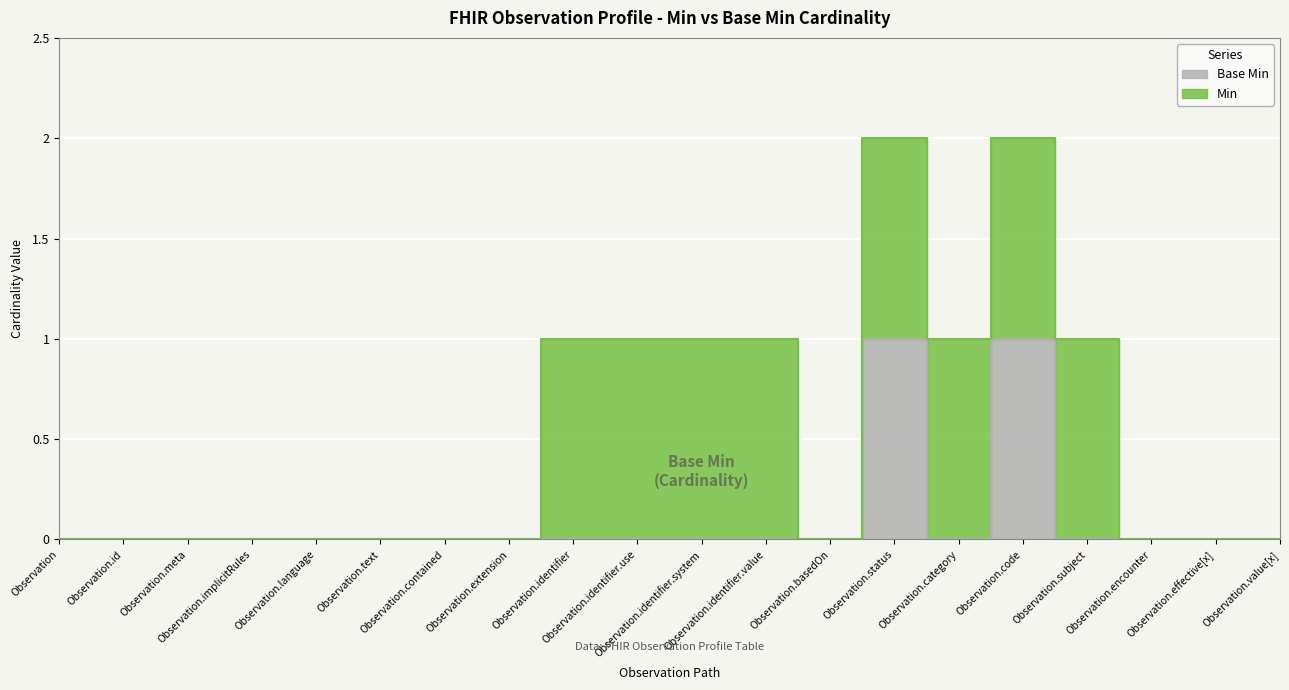

Reading left to right, extract all data points from this chart.

Observation=0	Observation.id=0	Observation.meta=0	Observation.implicitRules=0	Observation.language=0	Observation.text=0	Observation.contained=0	Observation.extension=0	Observation.identifier=0	Observation.identifier.use=0	Observation.identifier.system=0	Observation.identifier.value=0	Observation.basedOn=0	Observation.status=1	Observation.category=0	Observation.code=1	Observation.subject=0	Observation.encounter=0	Observation.effective[x]=0	Observation.value[x]=0